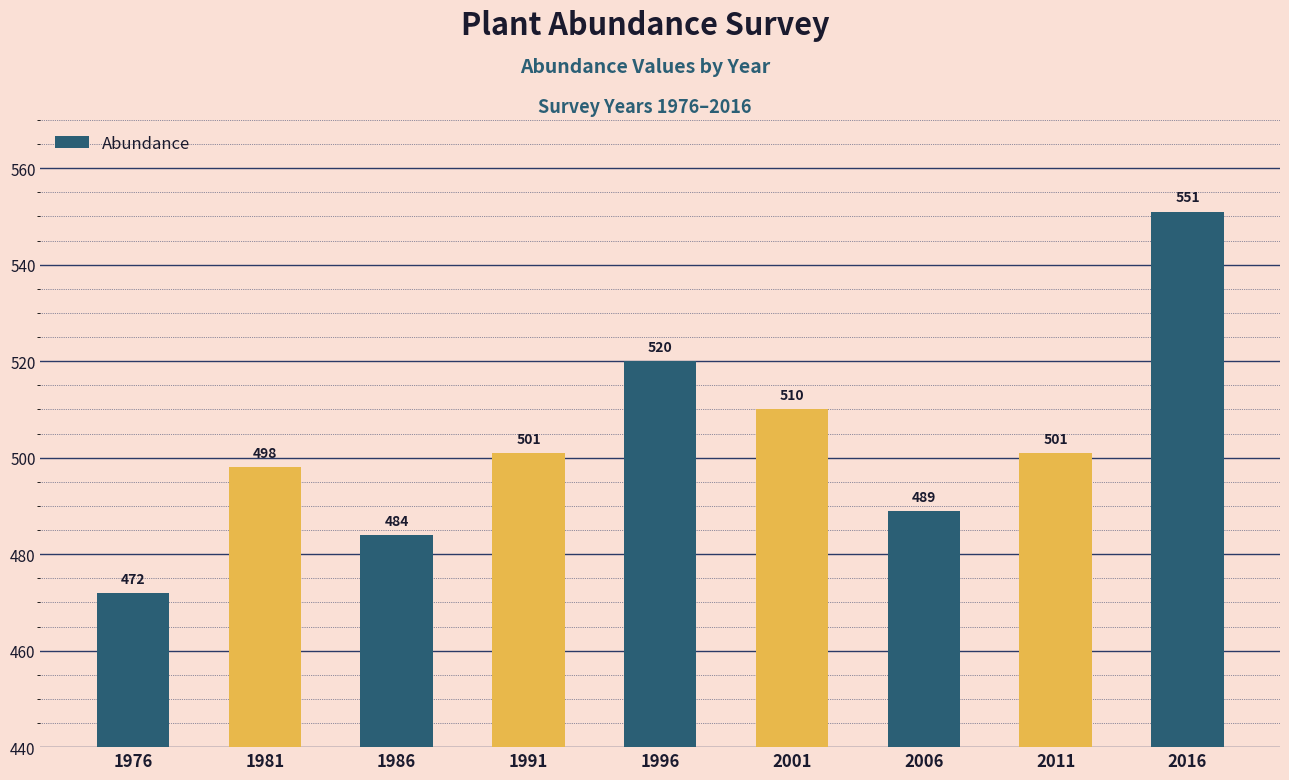

Reading left to right, extract all data points from this chart.

472	498	484	501	520	510	489	501	551